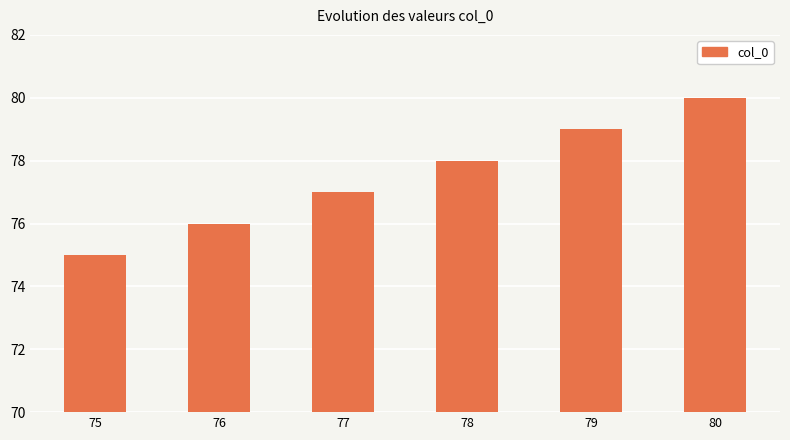

What is the change in value from 75 to 77?

+2